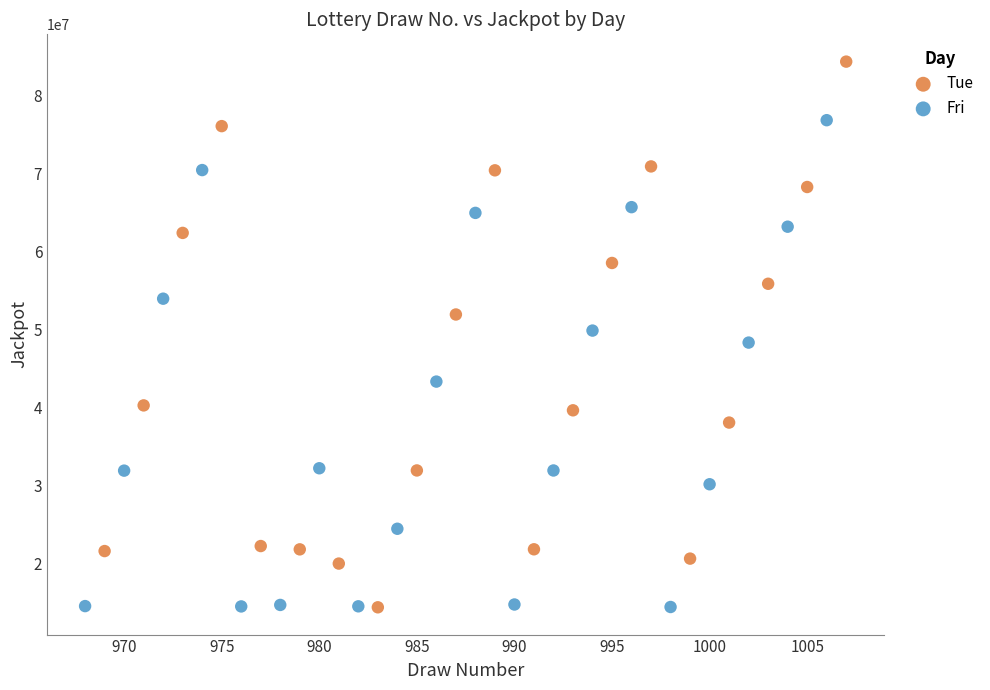

Which series reaches the maximum Y coordinate?

Tue